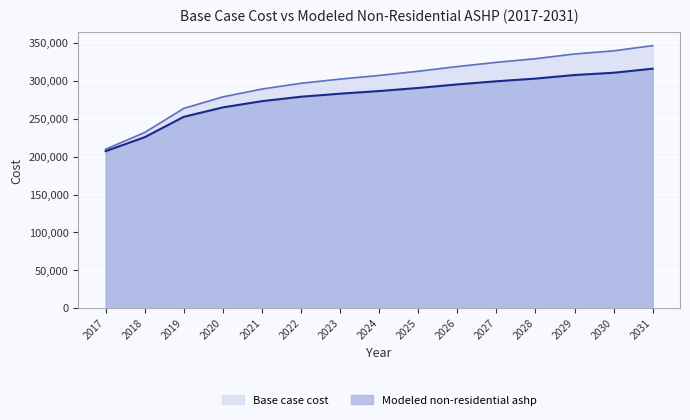

Which series has the widest spread of values?

Base case cost